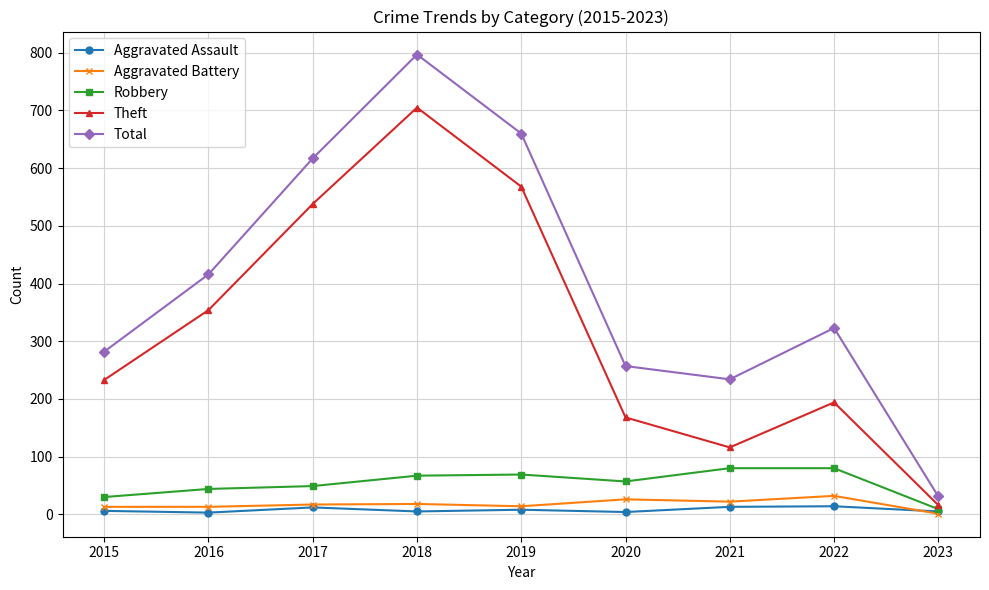

At which label does Robbery reach its minimum?

2023